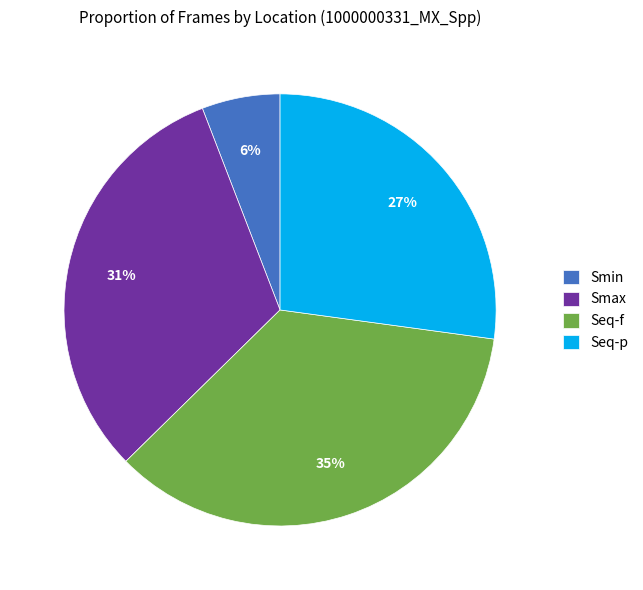

Which has a higher value, Smax or Seq-f?

Seq-f